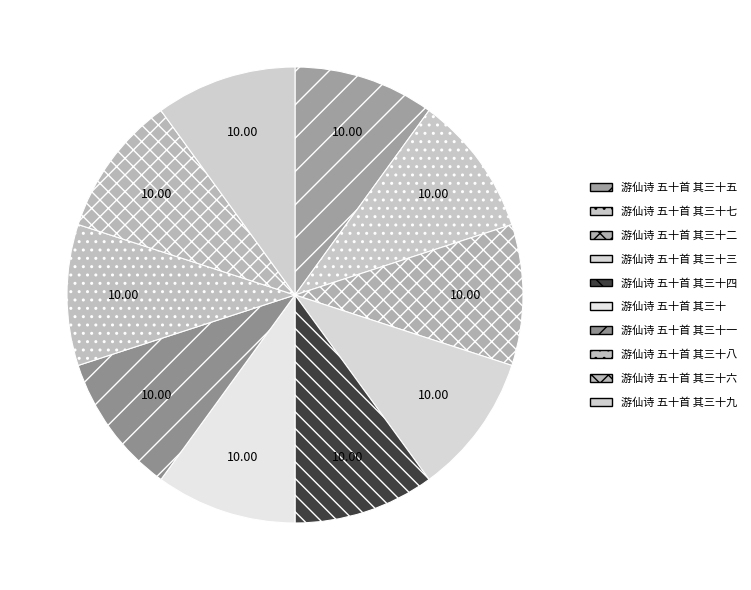

What percentage is NOT represented by 游仙诗 五十首 其三十三?

90.0%